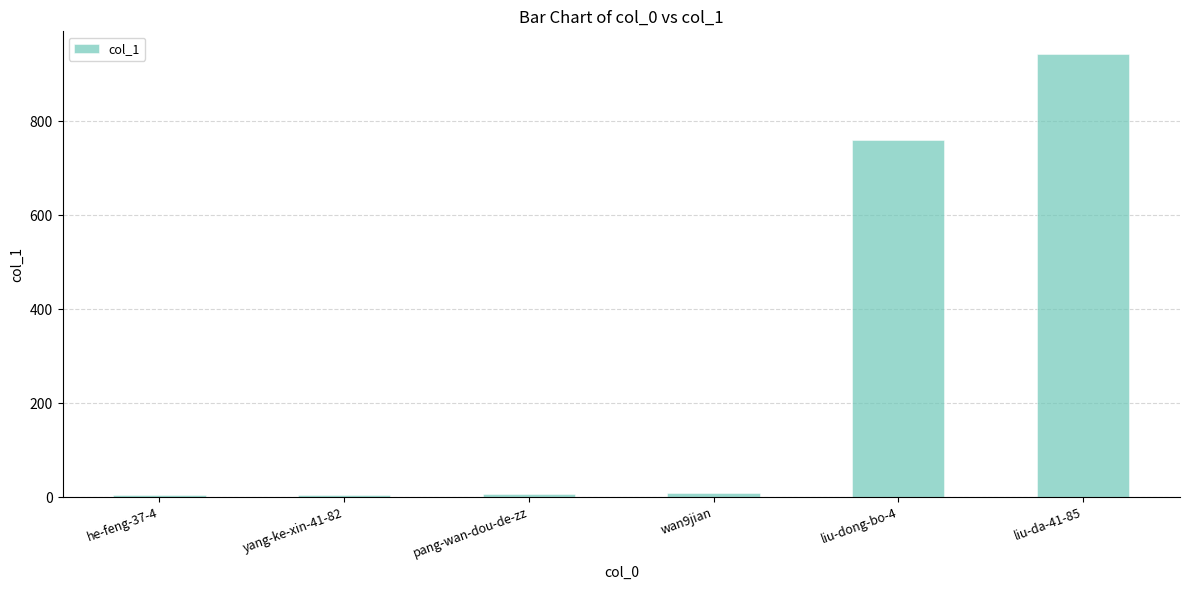

What is the sum of all values?

1728